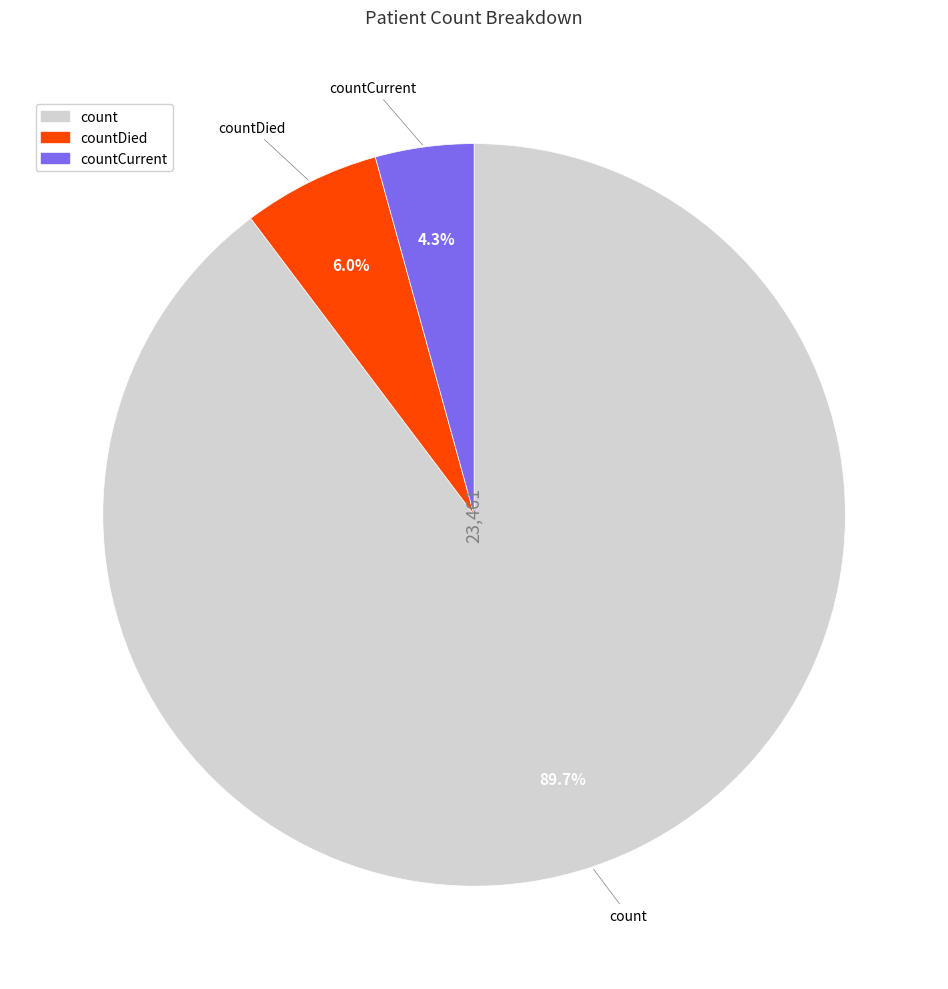

Is there any slice that represents more than half of the pie?

Yes